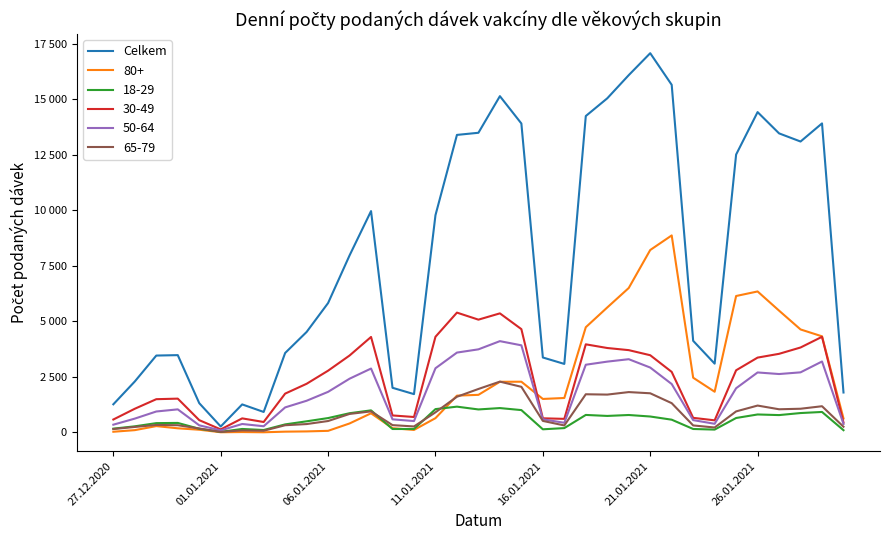

What are all the series names shown in the legend?

Celkem, 80+, 18-29, 30-49, 50-64, 65-79